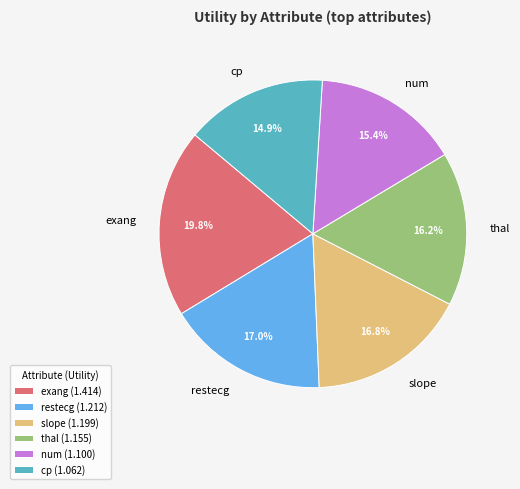

Between exang and cp, which is larger?

exang